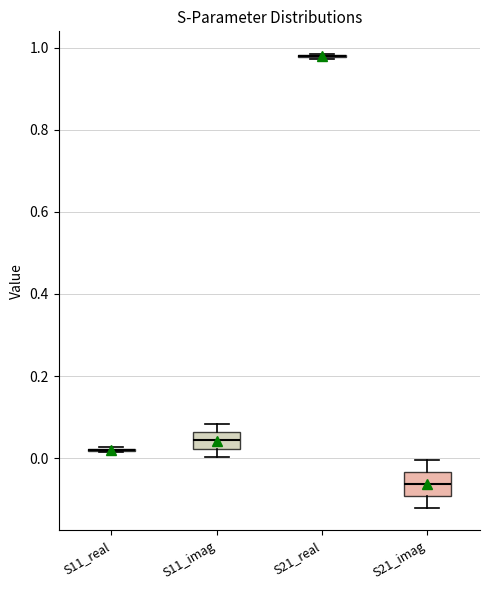

Reading left to right, transcribe this box plot: for each box, give where its median line is, the range the box spans, and where its two whiskers end, as read against the y-axis. The values are not printed on the chart, so give them approximately, as read against the axis.

S11_real: box collapsed to a line at 0.02, whiskers 0.02 to 0.02
S11_imag: median 0.04, box 0.02 to 0.06, whiskers 0.00 to 0.08
S21_real: box collapsed to a line at 0.98, whiskers 0.98 to 0.98
S21_imag: median -0.06, box -0.10 to -0.04, whiskers -0.12 to 0.00